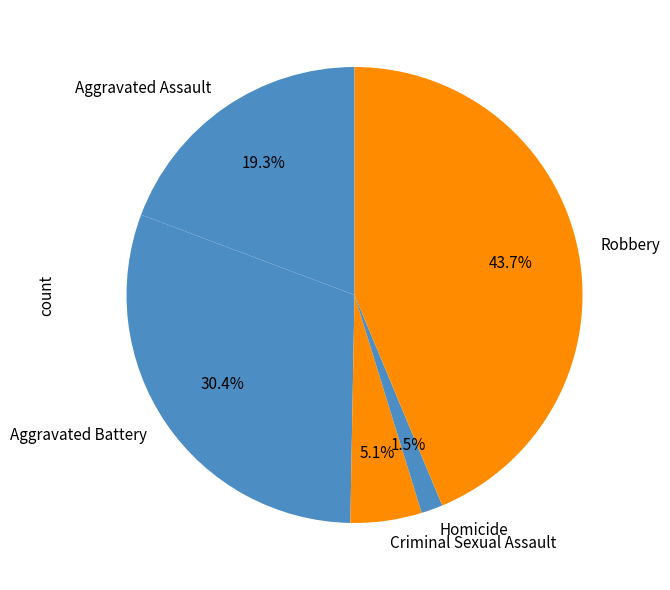

To the nearest percent, what is the average slice percentage?

20%